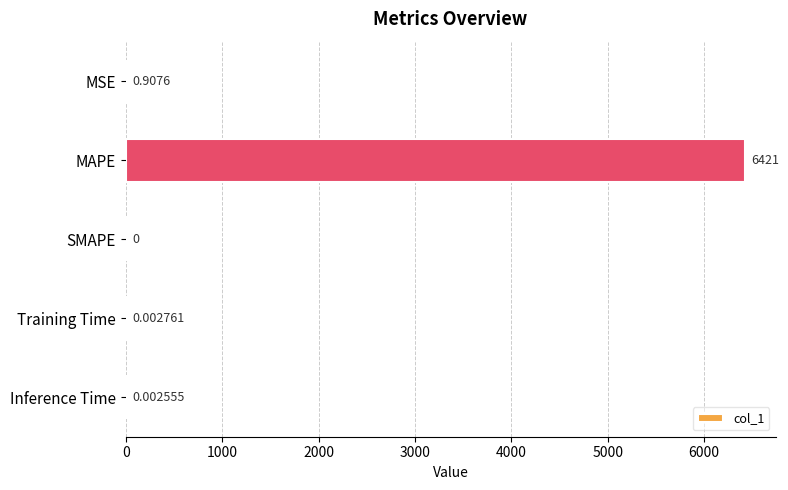

At which label is the value closest to 3210?

MSE